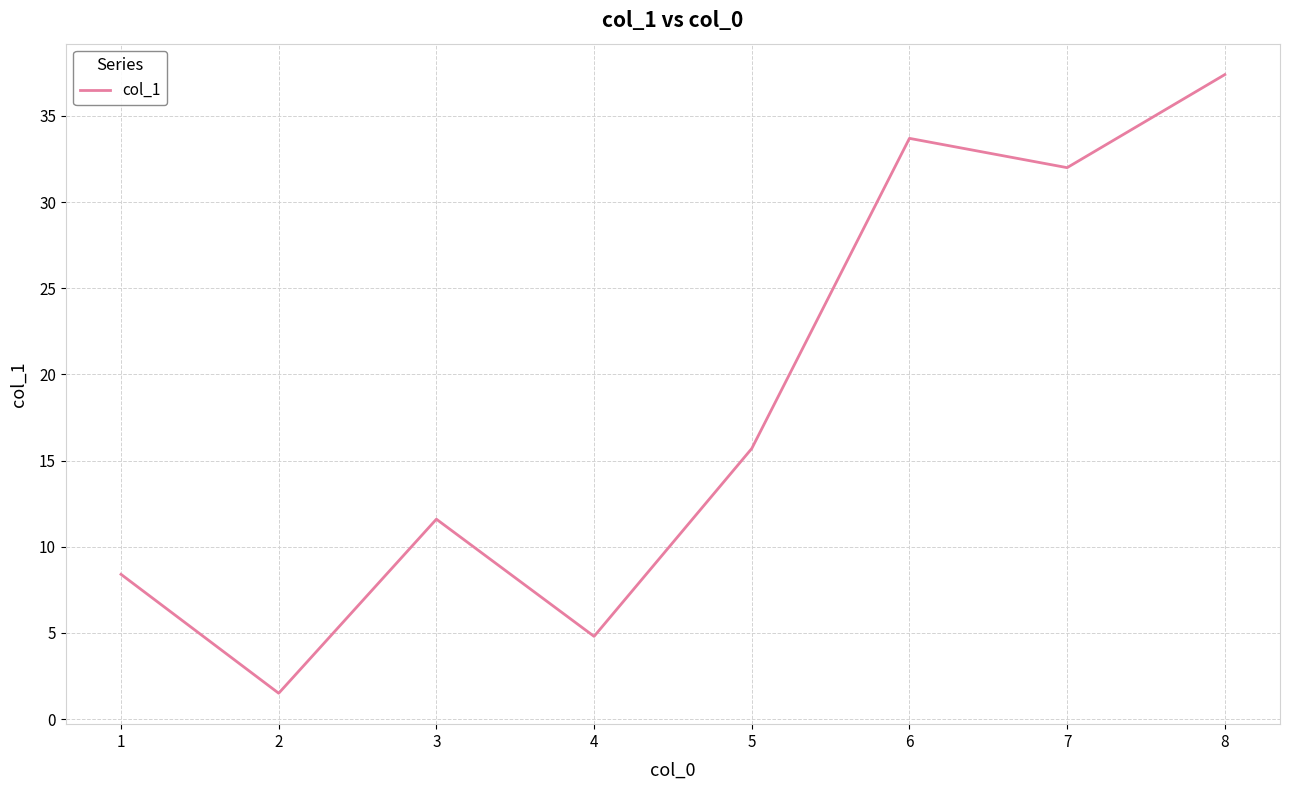

Reading left to right, extract all data points from this chart.

8.4	1.5	11.6	4.8	15.7	33.7	32.0	37.4